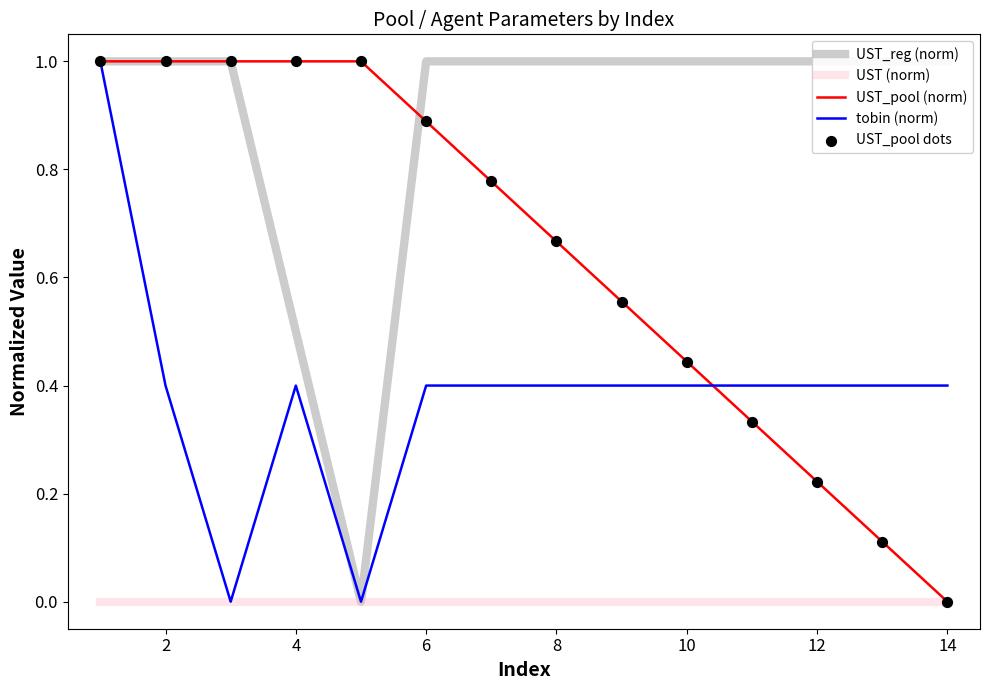

Is the value of UST_pool dots at 4 greater than the value of UST (norm) at 14?

Yes